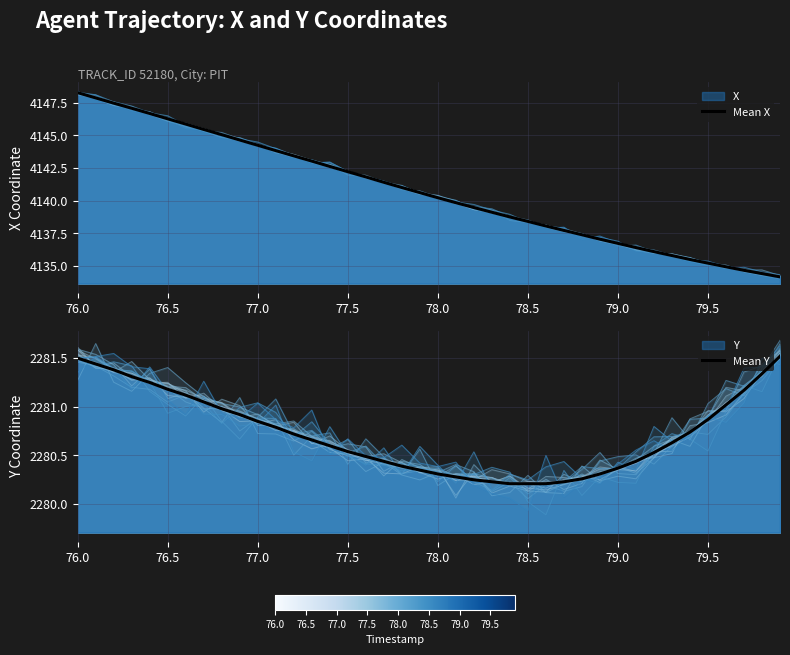

What is the sum of all Mean X values?

165629.0